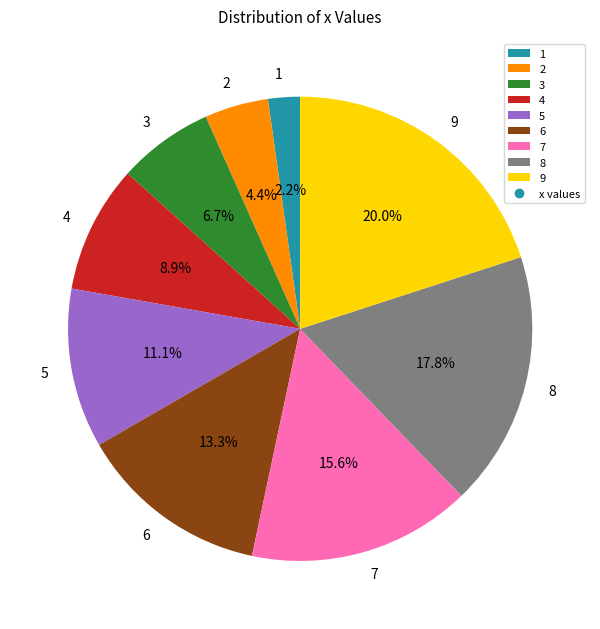

Is the sum of 6 and 7 greater than half?

No